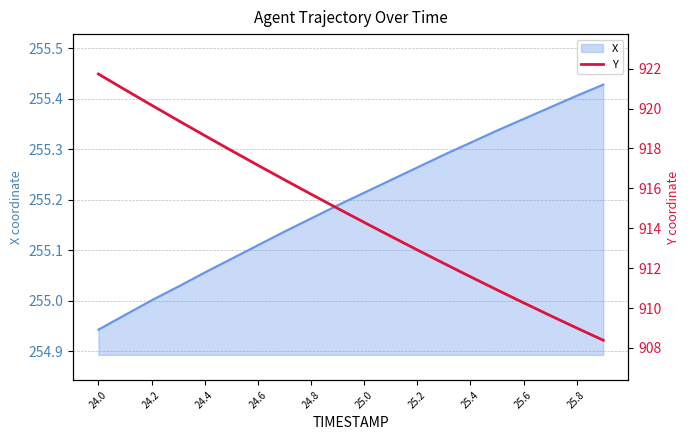

What is the sum of all values?

18295.9